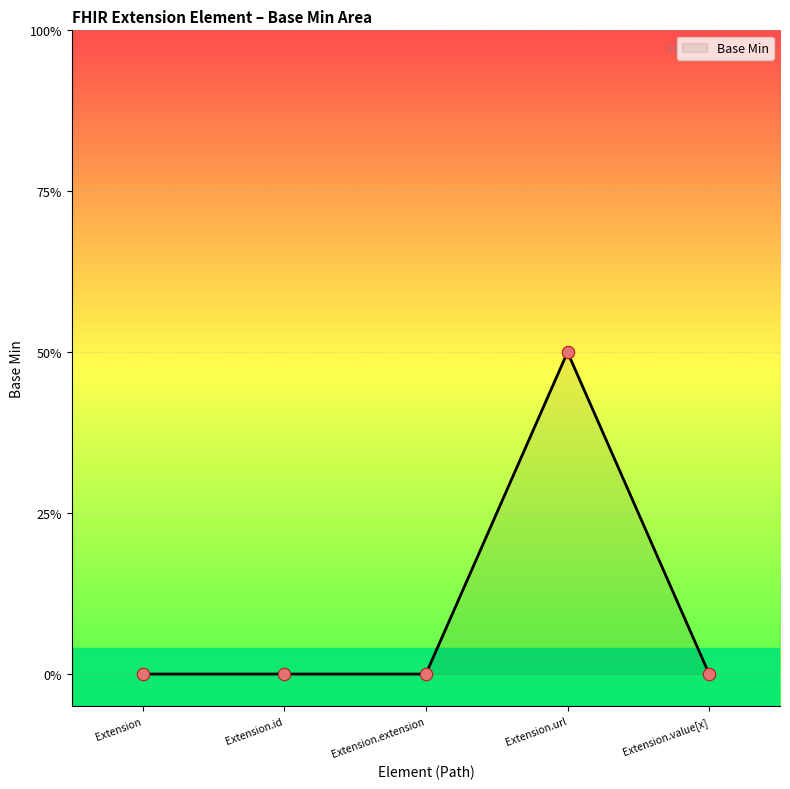

Between Extension and Extension.id, which is larger?

Extension